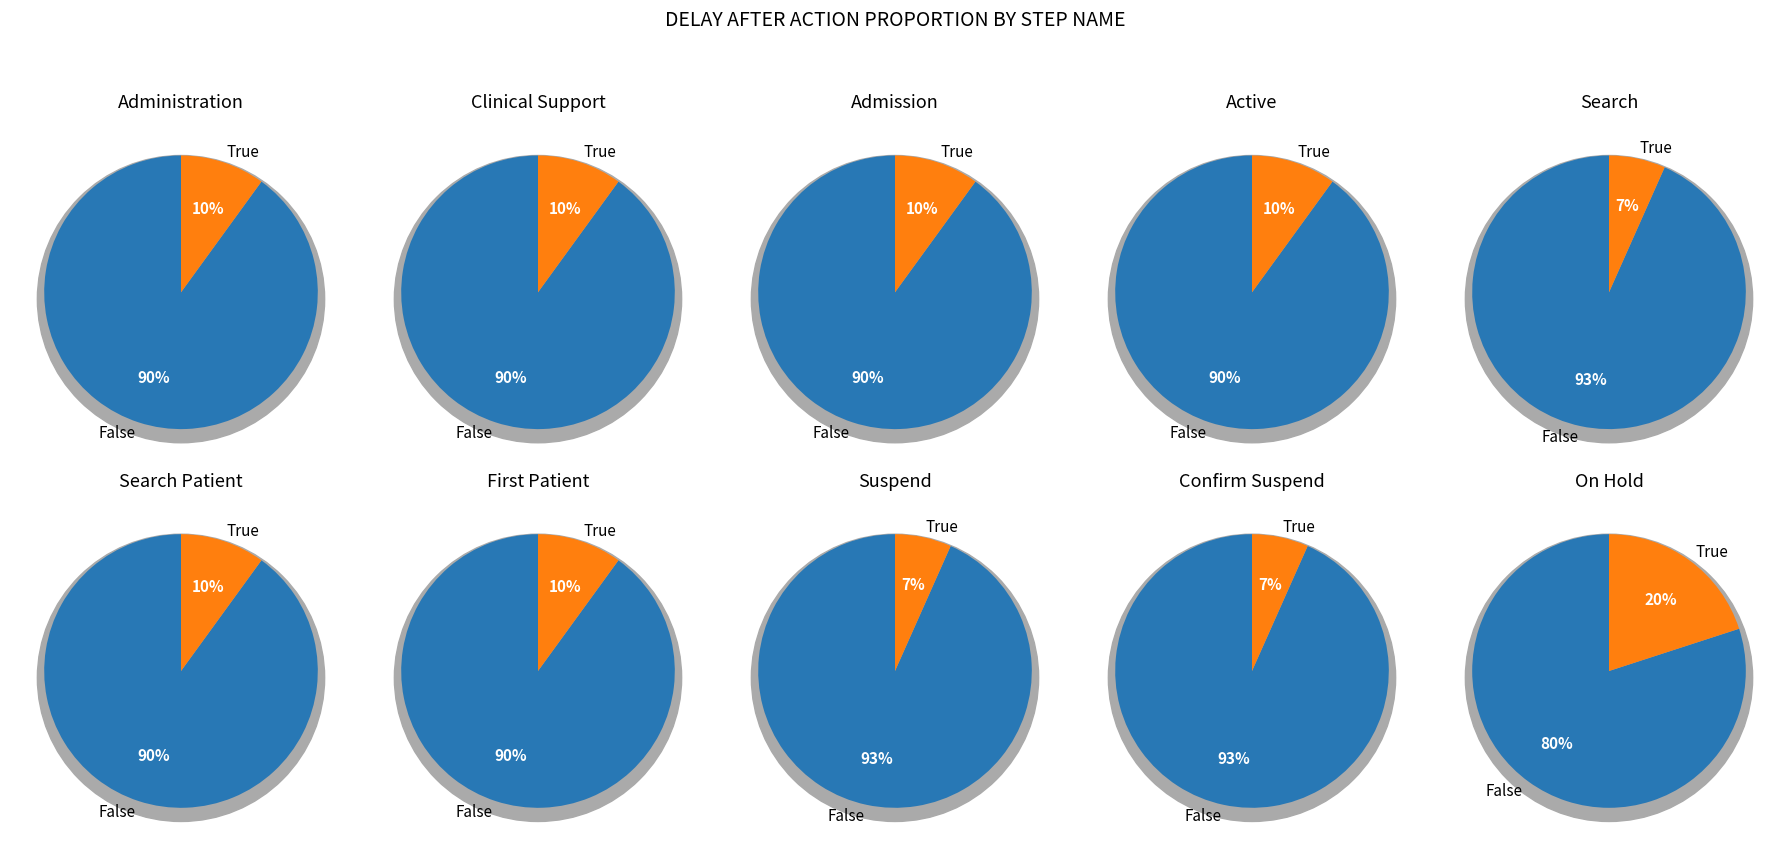

Do Confirm Suspend and Administration together represent more than half of the pie?

No